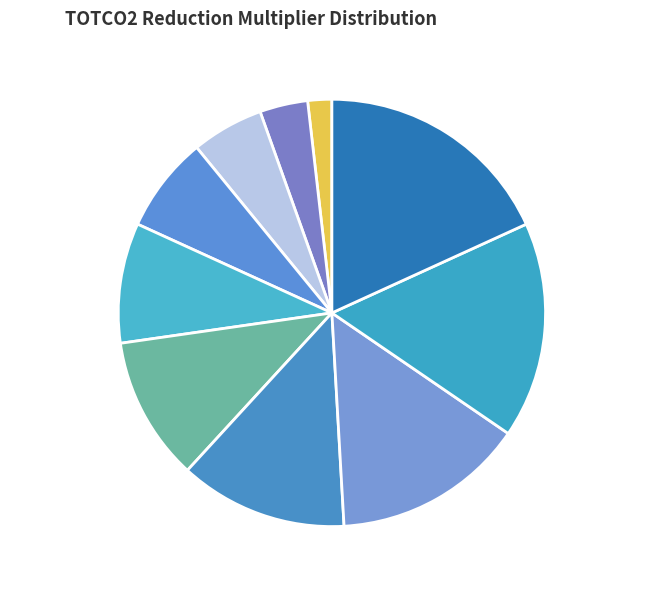

Which slice is the smallest?

Multiplier 0.90